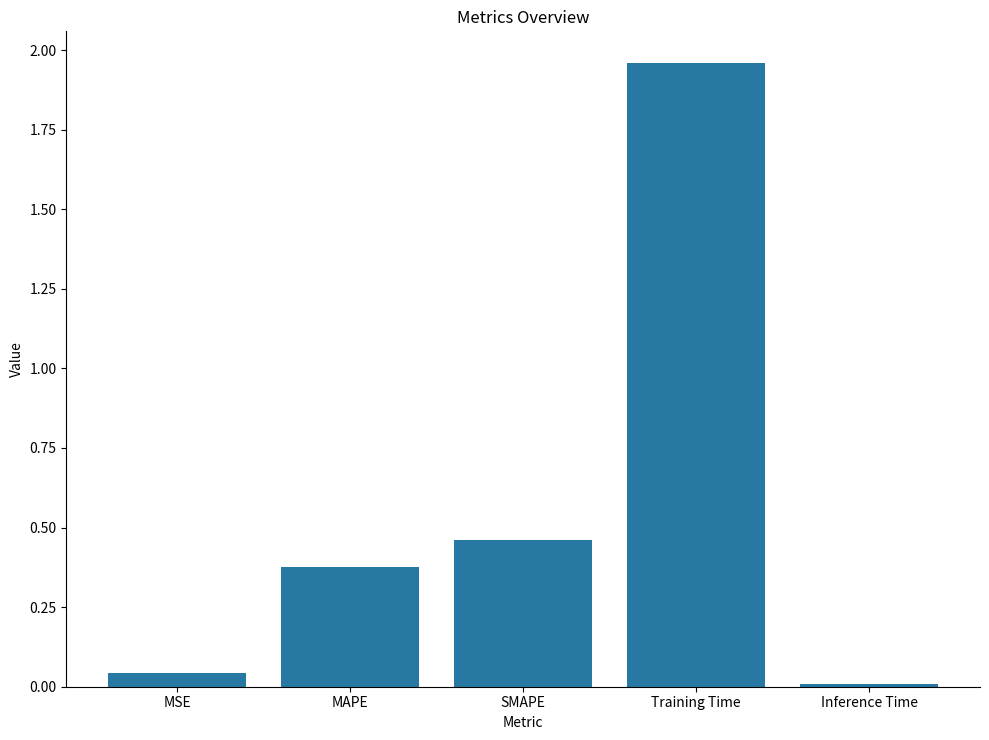

List the labels in order of value, largest first.

Training Time, SMAPE, MAPE, MSE, Inference Time